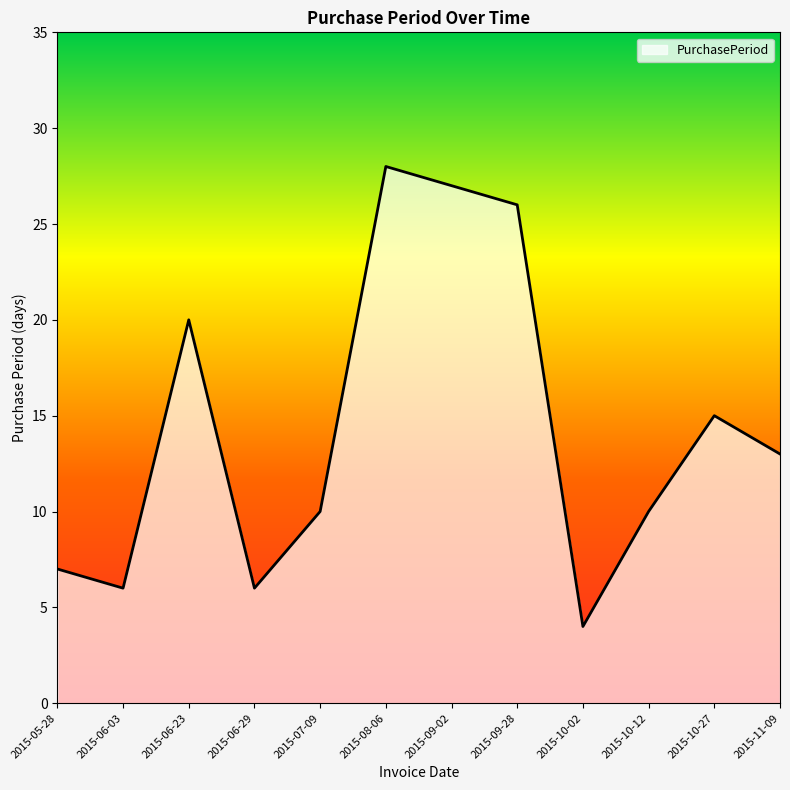

Where is the first local maximum?

2015-06-23